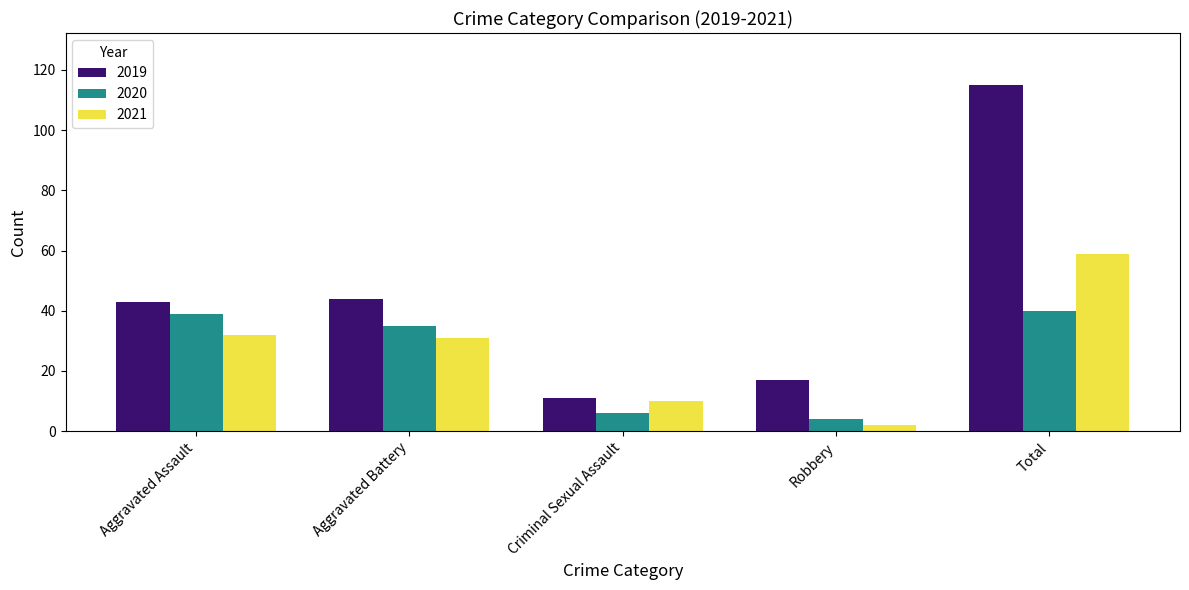

True or false: 2020 has a value of 58 at Aggravated Assault.

False